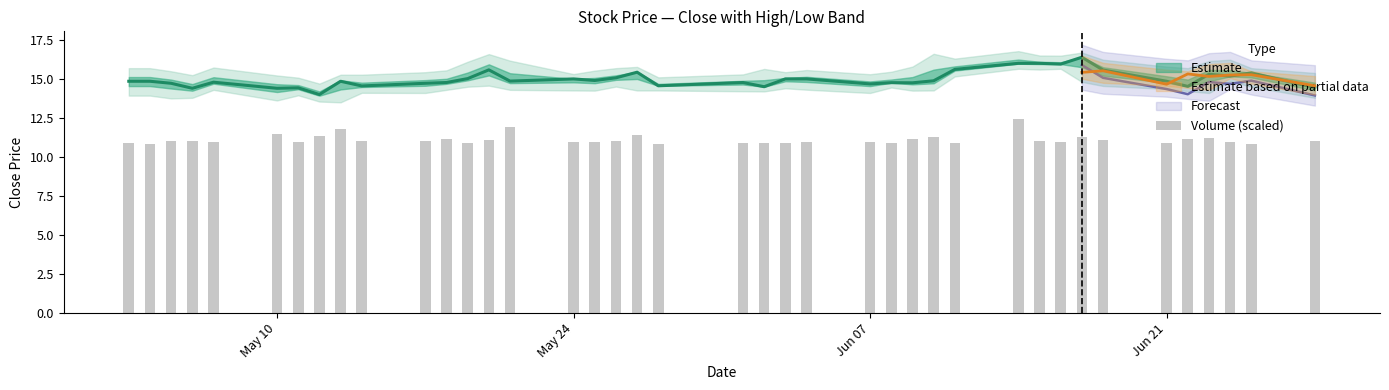

Does the chart contain stacked bars?

No